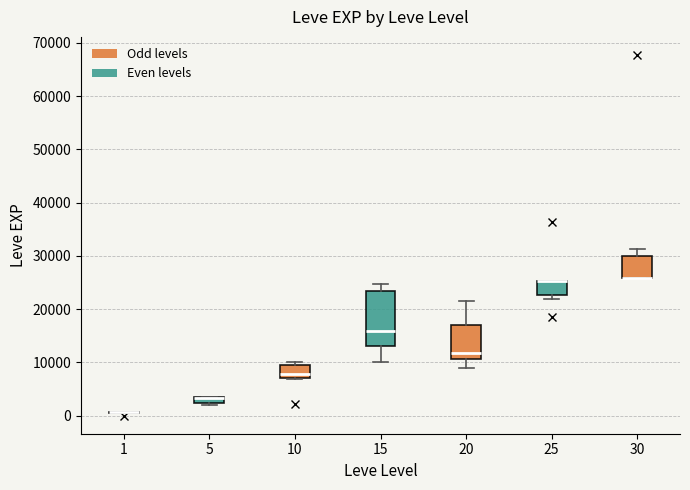

Comparing the boxes themselves (not the whiskers), which one is the tallest?

15